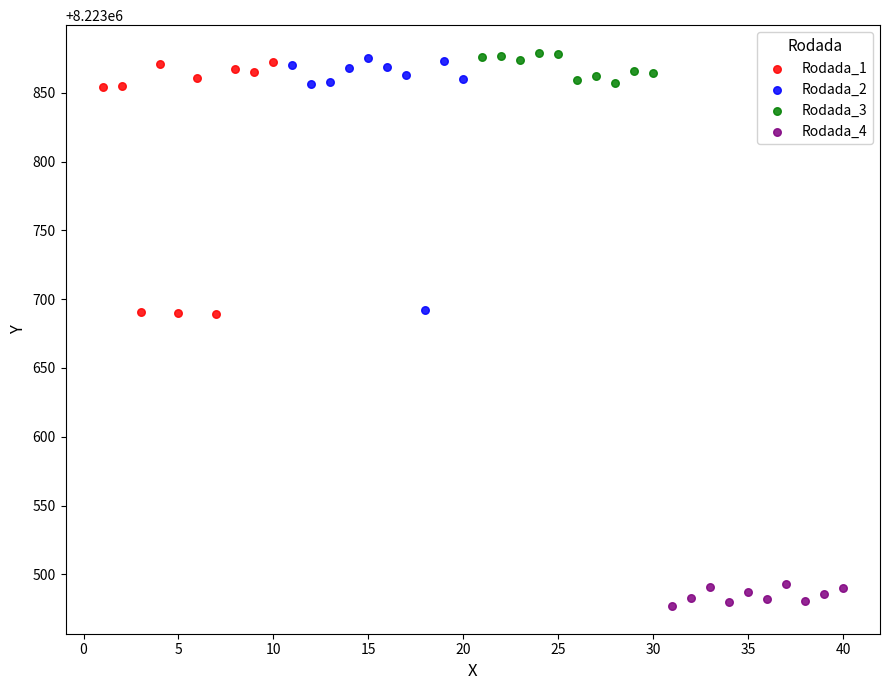

Which series reaches the minimum Y coordinate?

Rodada_4